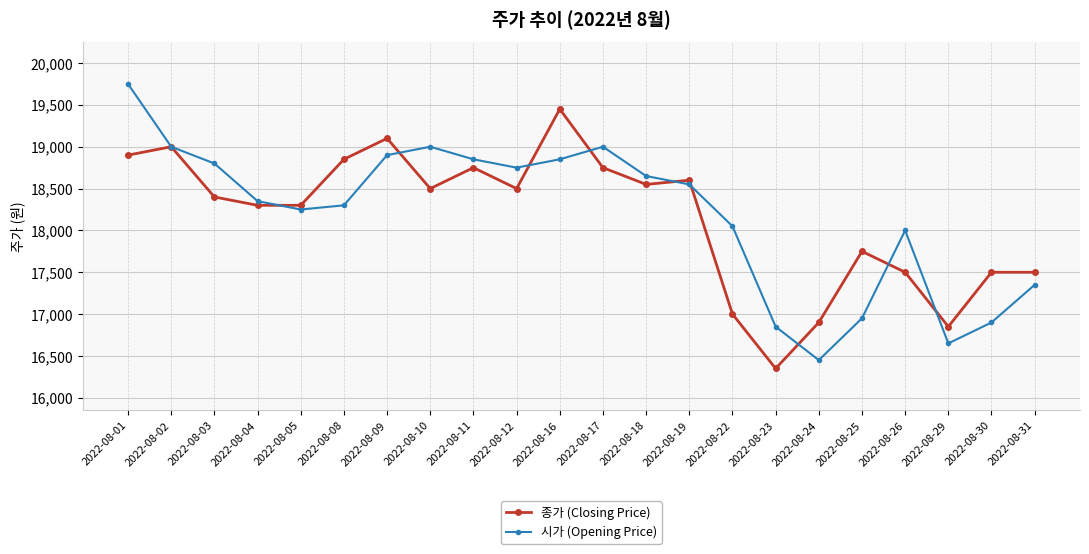

Is the value of 종가 (Closing Price) at 2022-08-11 greater than the value of 시가 (Opening Price) at 2022-08-18?

Yes